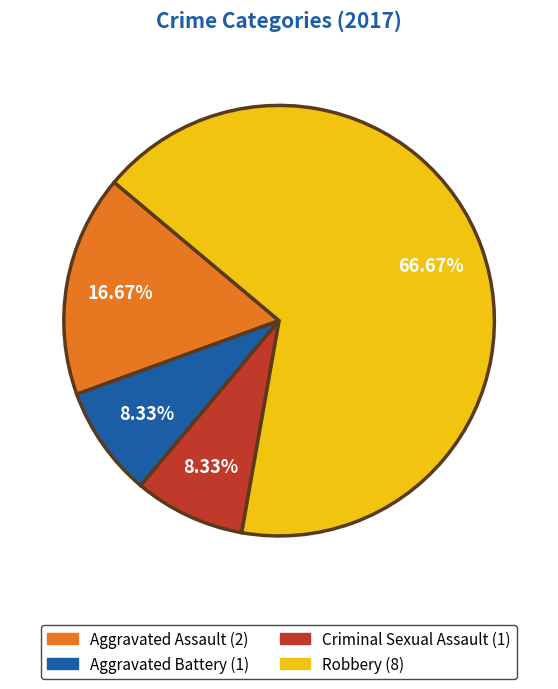

Is there any slice that represents more than half of the pie?

Yes